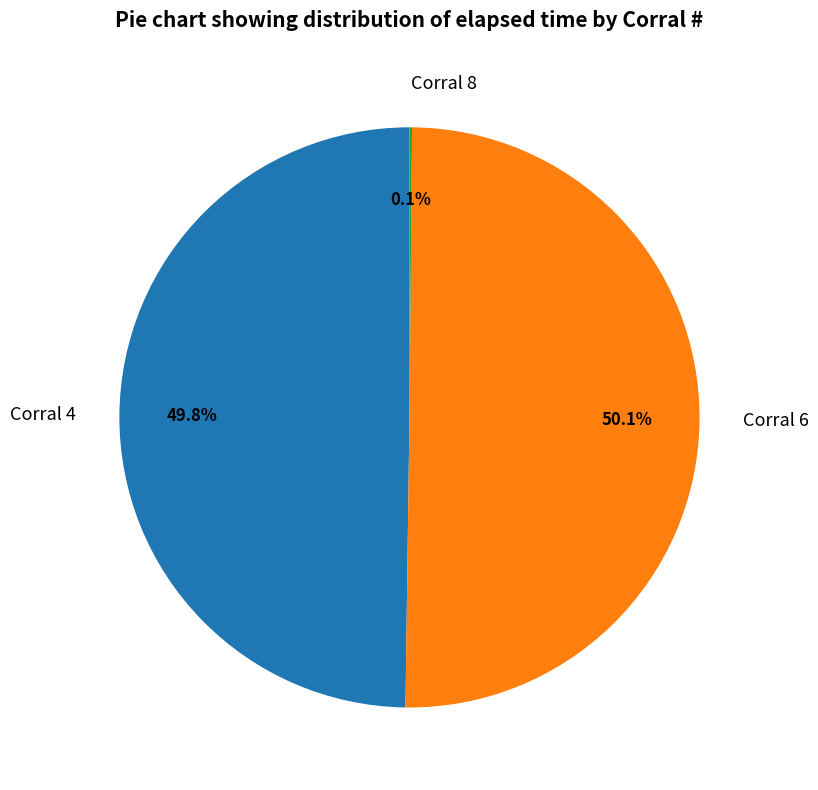

What is the ratio of the value at Corral 6 to the value at Corral 4?

1.0